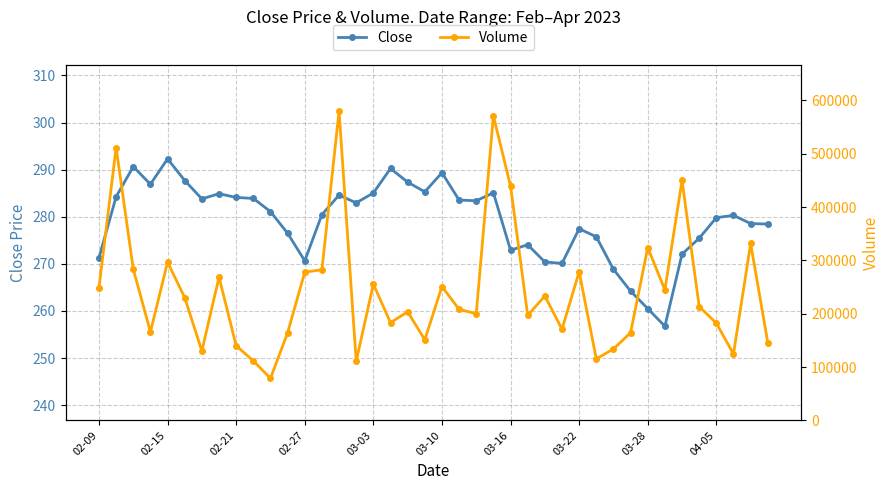

Is it true that Close equals 271.3 at 02-09?

True